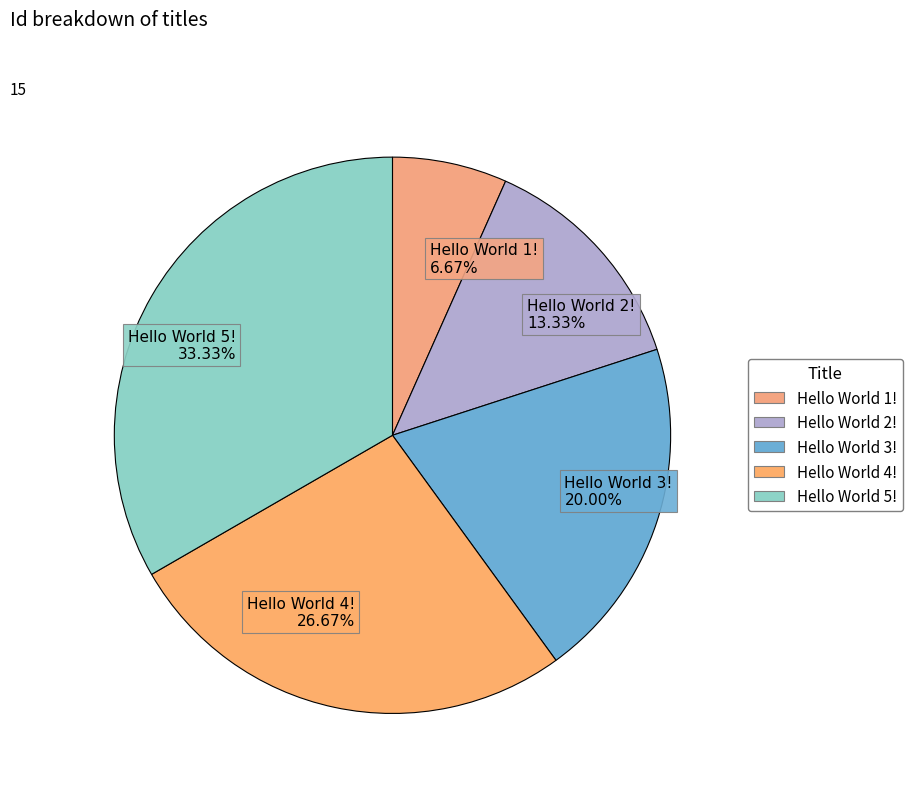

Count the number of slices in the pie.

5